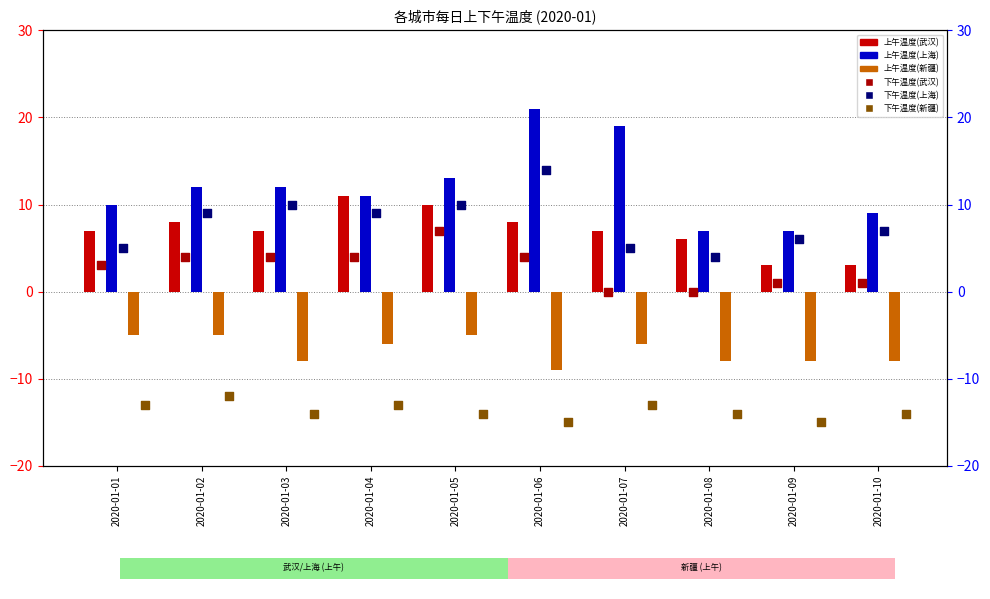

What are all the series names shown in the legend?

上午温度(武汉), 上午温度(上海), 上午温度(新疆), 下午温度(武汉), 下午温度(上海), 下午温度(新疆)